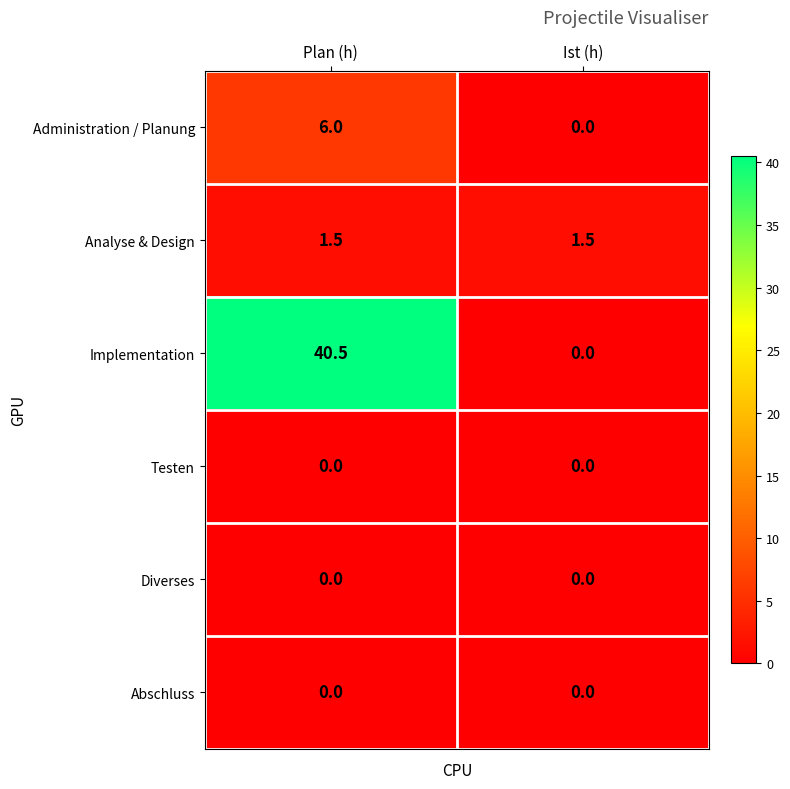

At which category does the chart reach its peak across all series?

Plan (h)